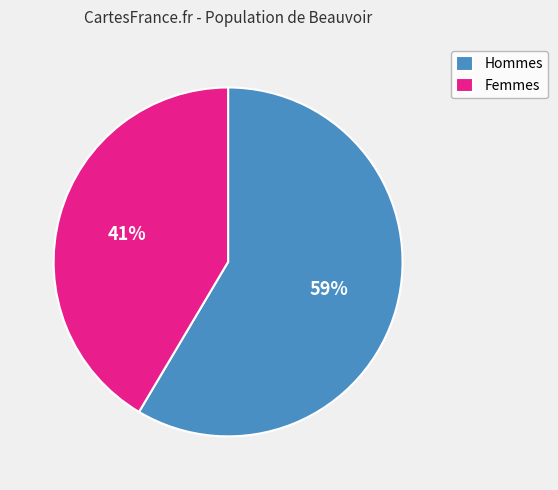

What is the largest slice in the pie chart?

Hommes